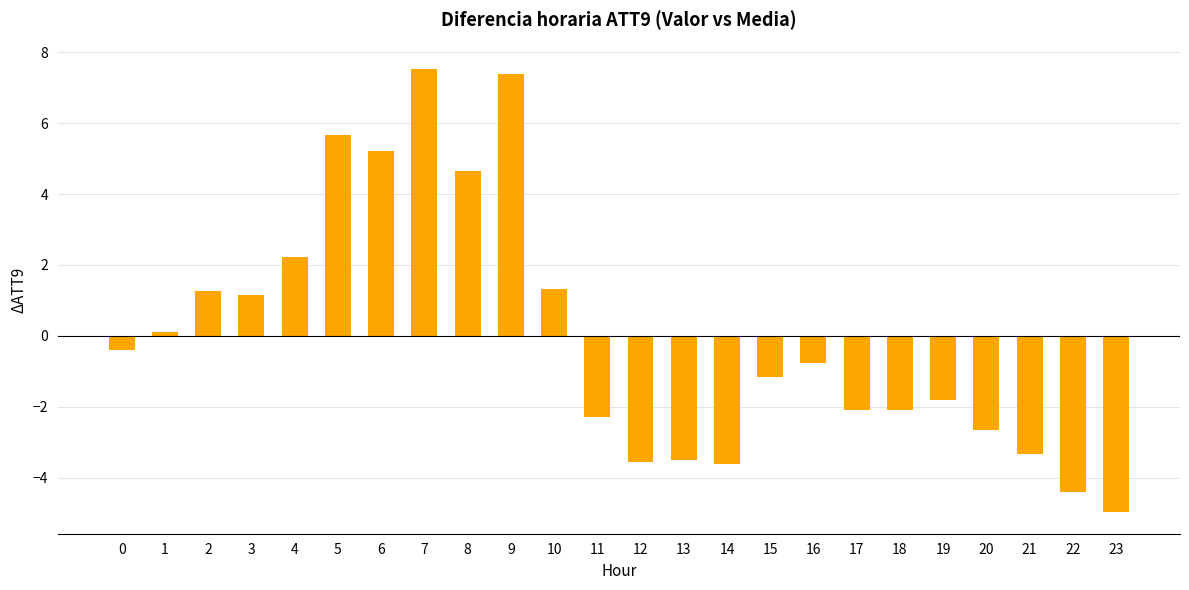

Which category has the highest value across all series?

7